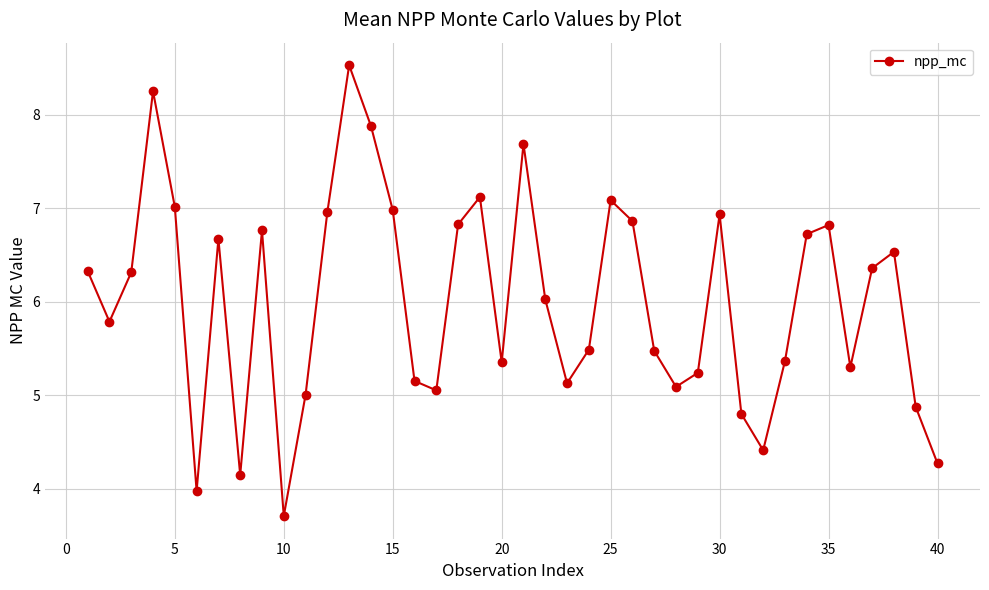

What is the difference between the maximum and minimum values?

4.8